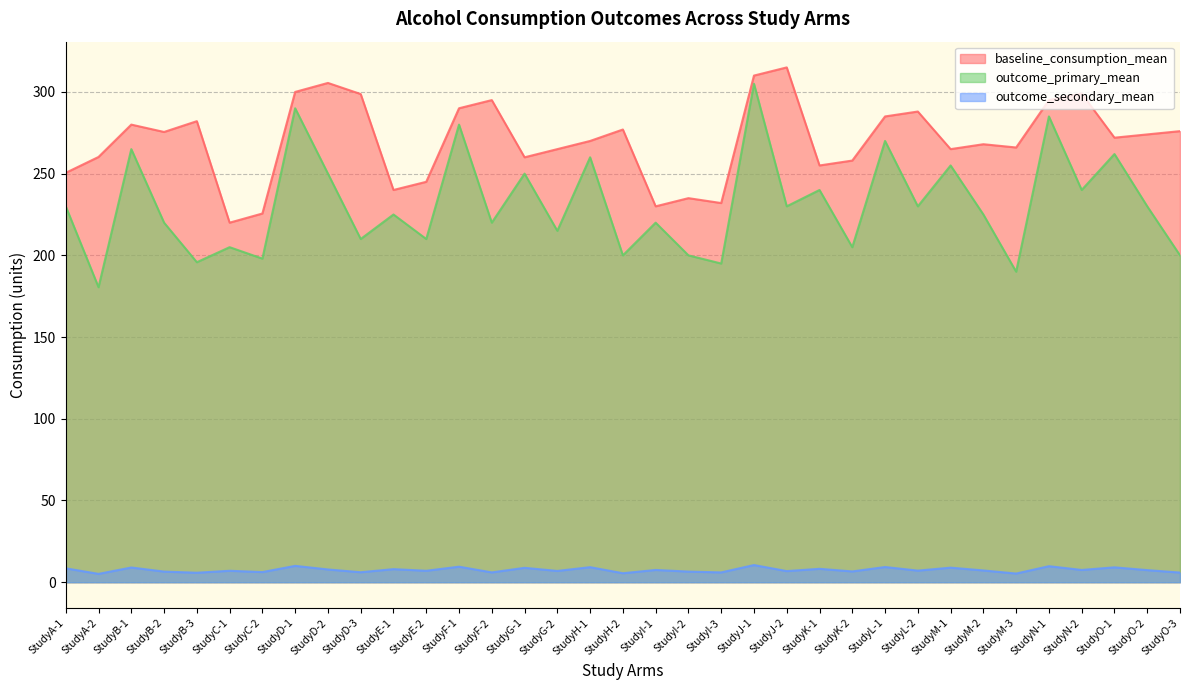

How many data points in outcome_primary_mean are less than 225?

16